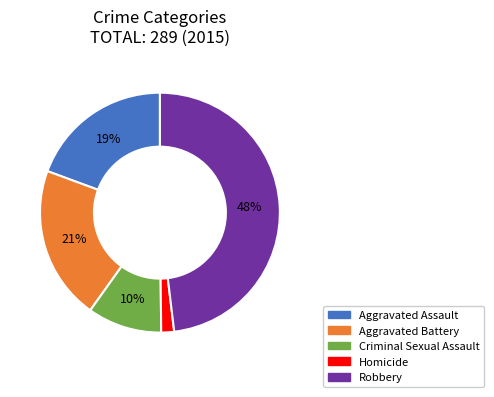

To the nearest percent, what percentage of the pie is Robbery?

48%